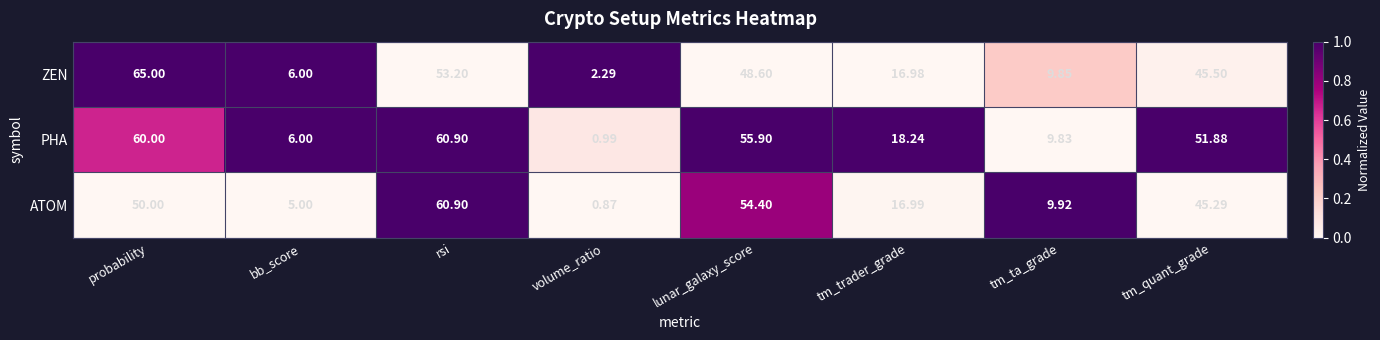

Rank the series by their average value, from highest to lowest.

PHA, ZEN, ATOM